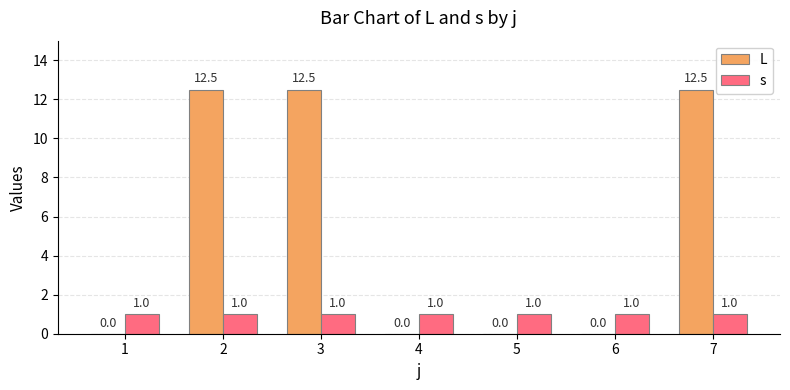

True or false: L has a value of 0.0 at 4.

True